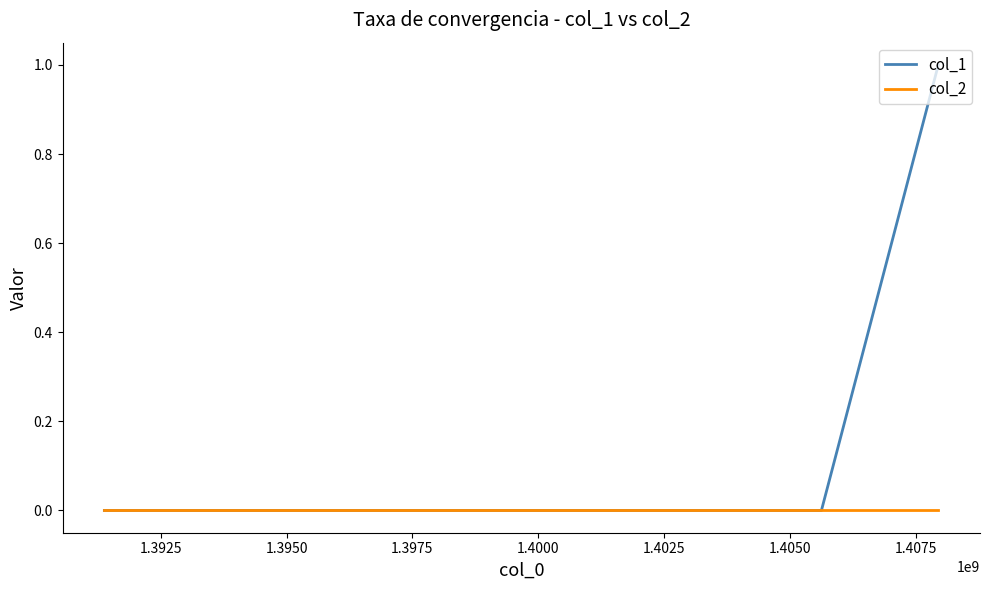

Rank the series by their maximum value, from highest to lowest.

col_1, col_2